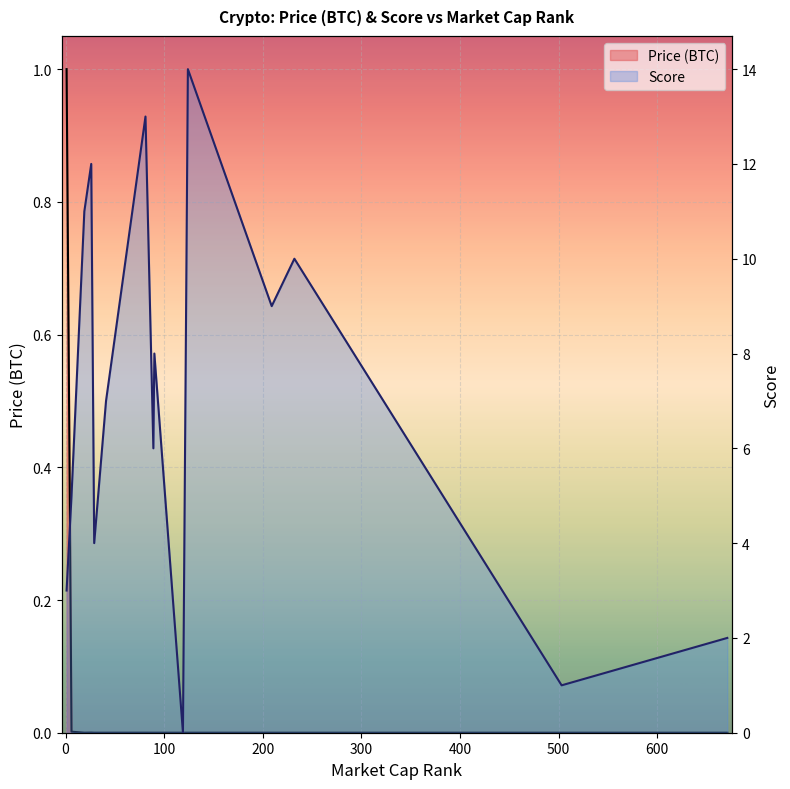

True or false: Score has a value of 6.6 at 6.

False